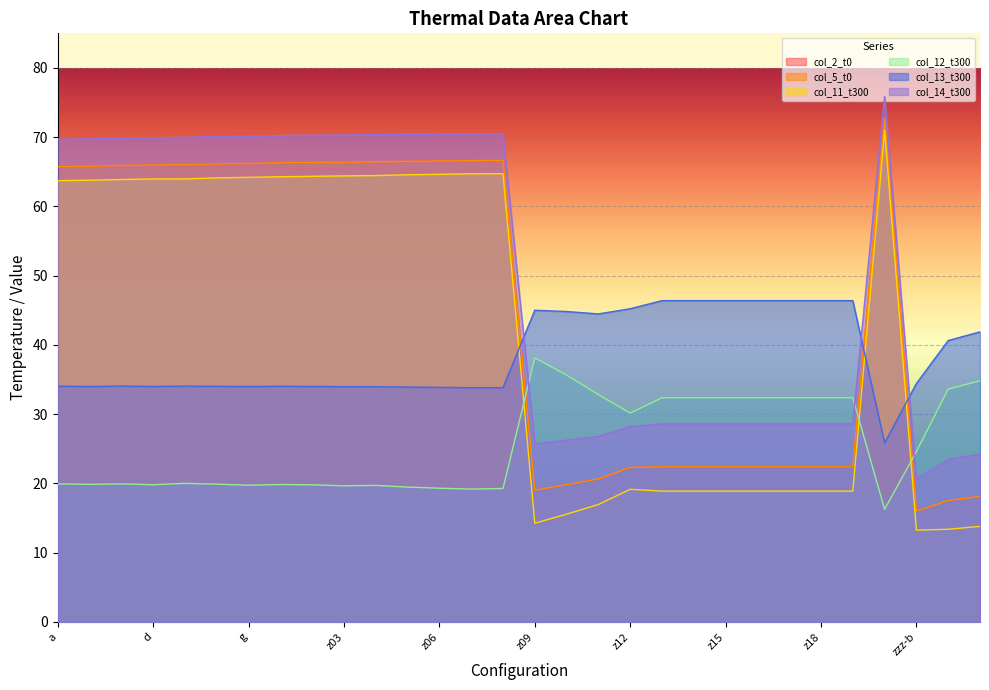

What is the difference between the second highest and minimum values in the col_5_t0 series?

50.6